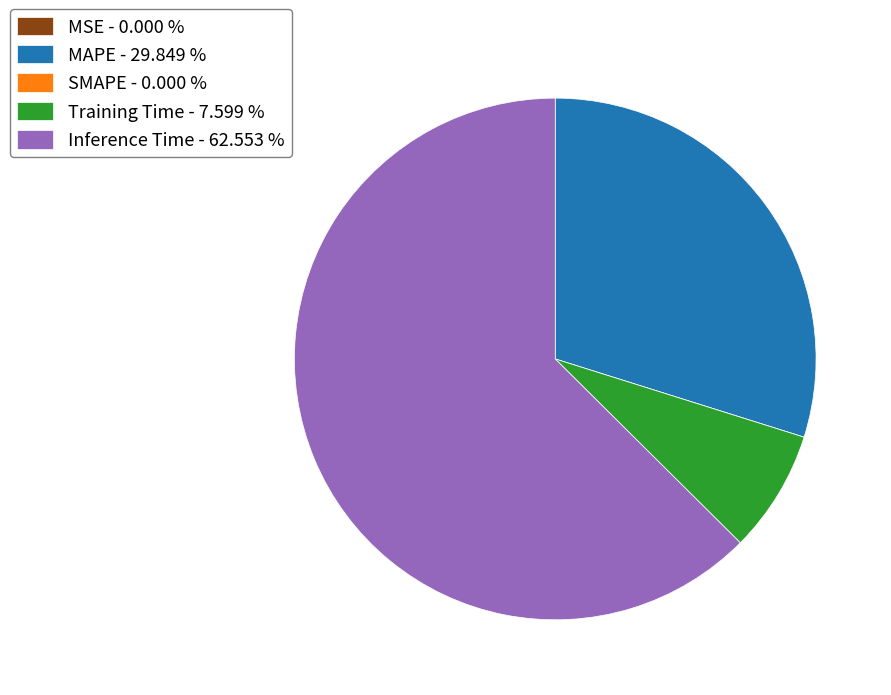

The MAPE slice represents 30% of the pie. True or false?

True